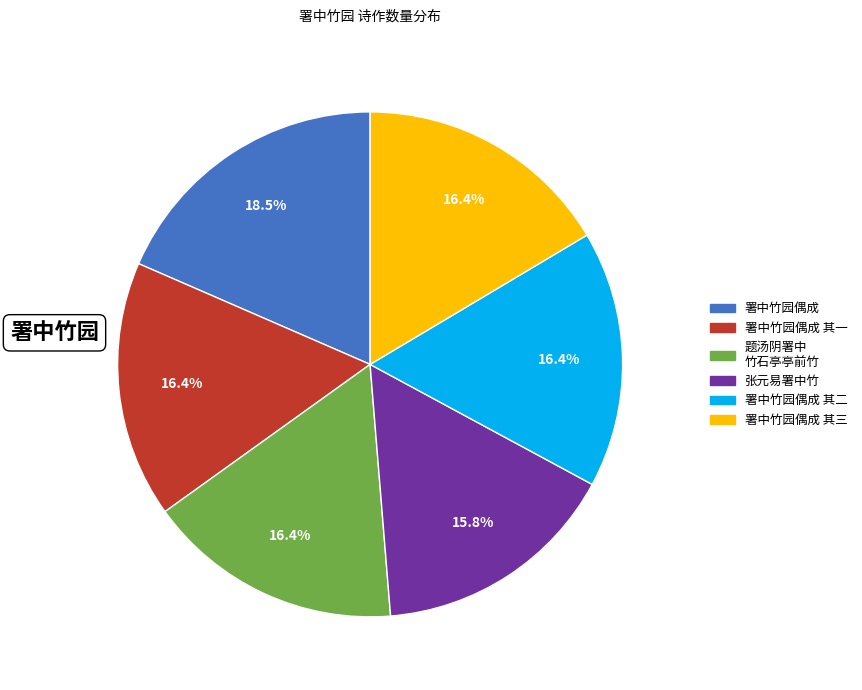

Is there a majority slice in this chart?

No